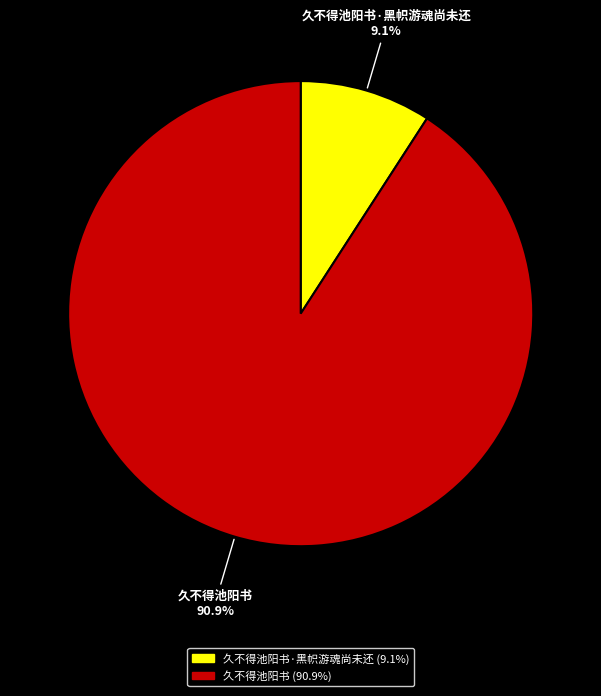

Is the sum of 久不得池阳书 and 久不得池阳书·黑帜游魂尚未还 greater than half?

Yes